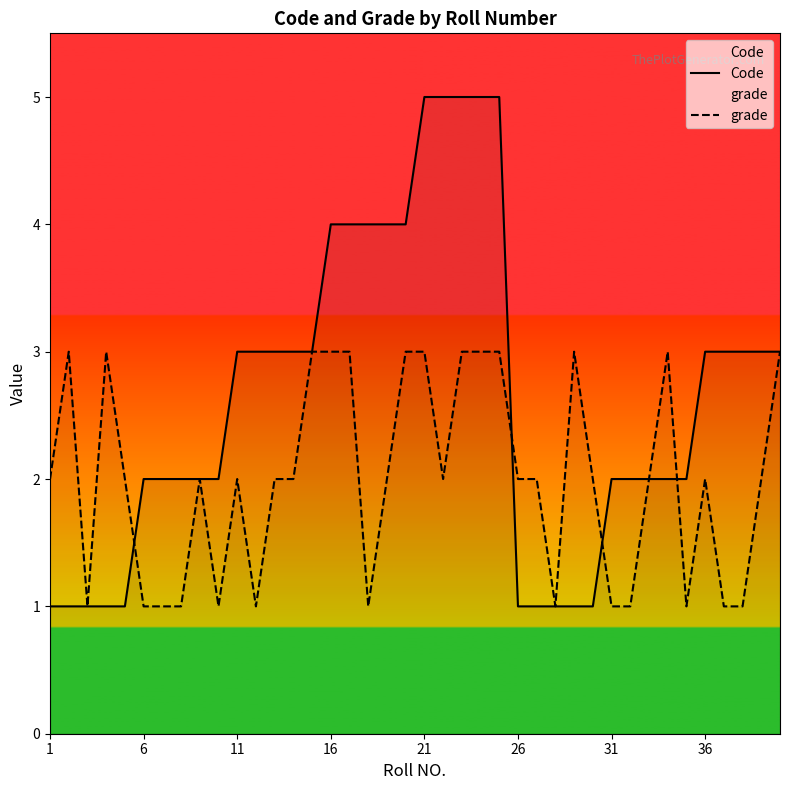

What is the sum of the Code values at 27 and 31?

3